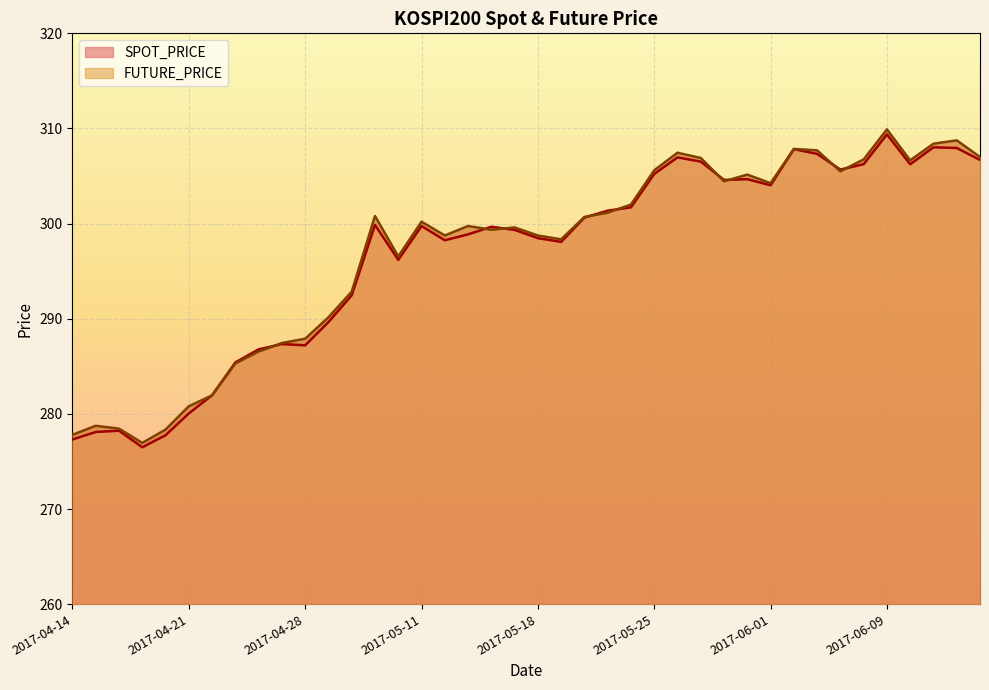

Between 2017-05-19 and 2017-06-05, which is larger?

2017-06-05